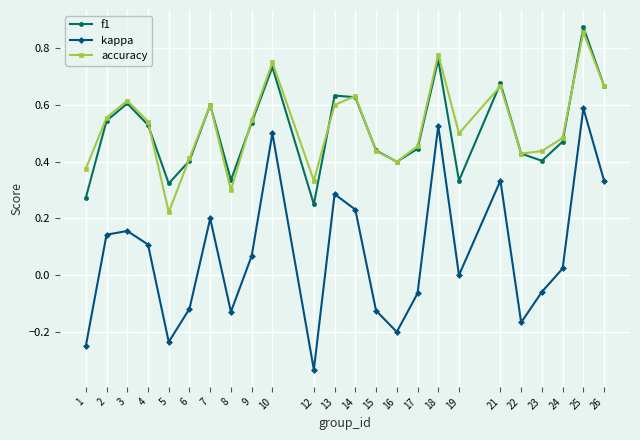

True or false: f1 and kappa cross at least once.

False